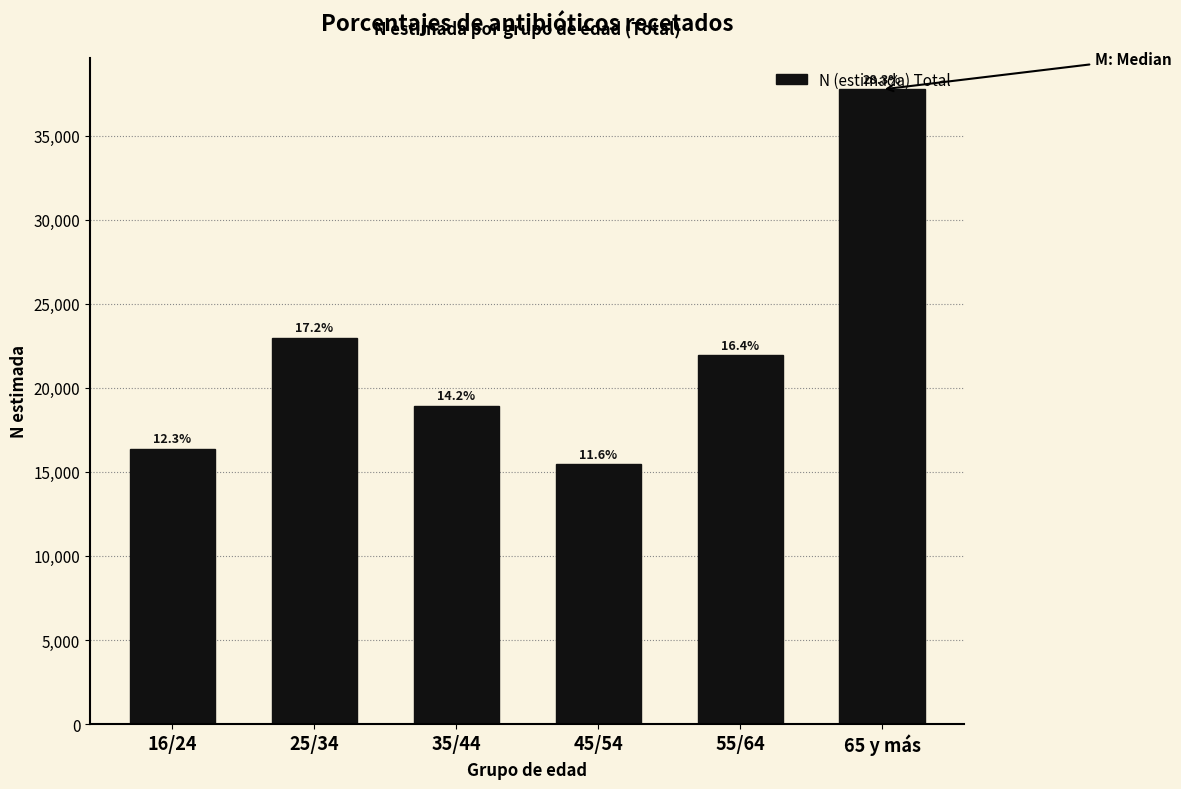

How many bars are there in total?

6